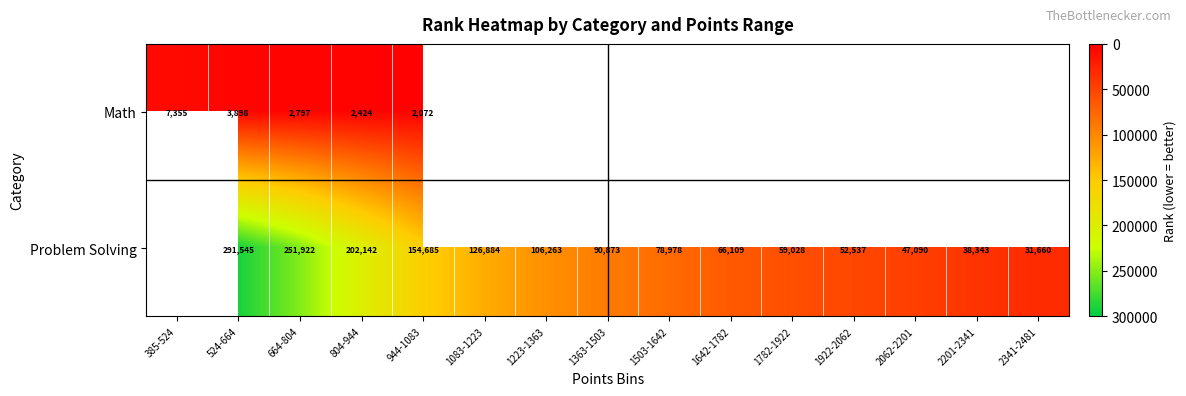

True or false: Problem Solving has a value of 30713.0 at 1363-1503.

False